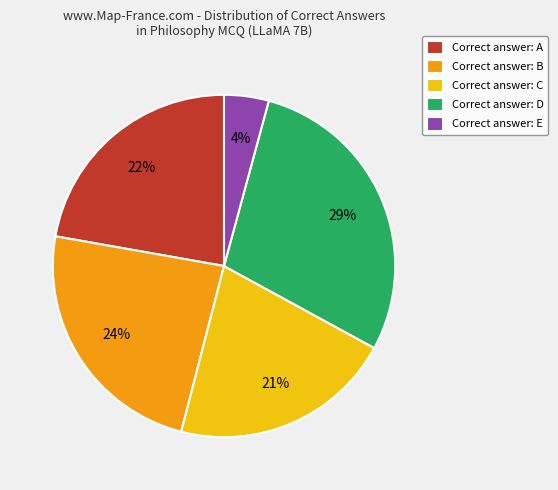

Is it true that Correct answer: D is 29% of the pie?

True